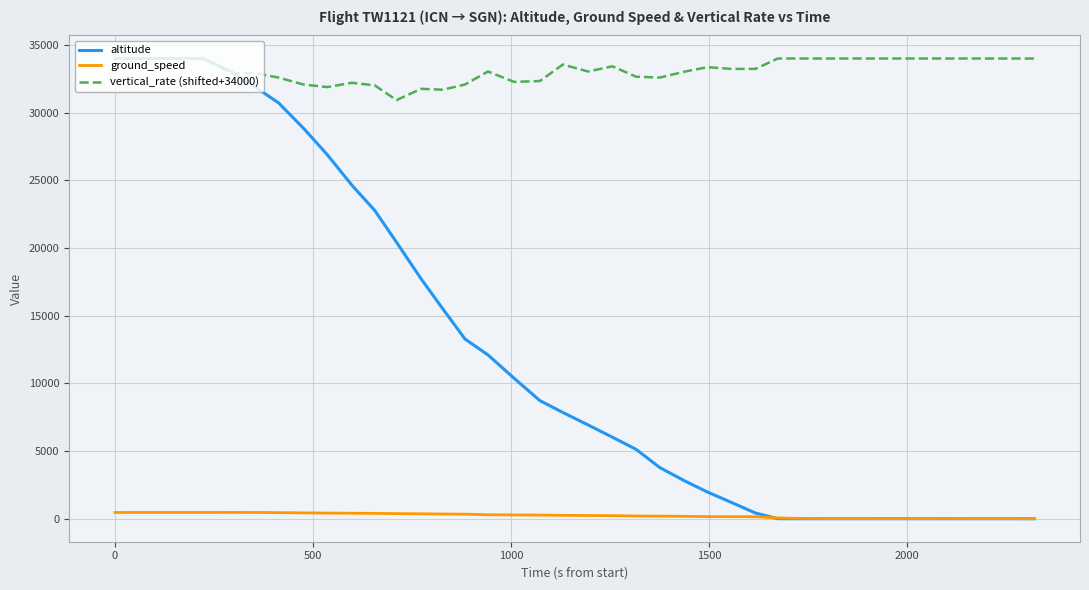

True or false: vertical_rate (shifted+34000) and ground_speed cross at least once.

False